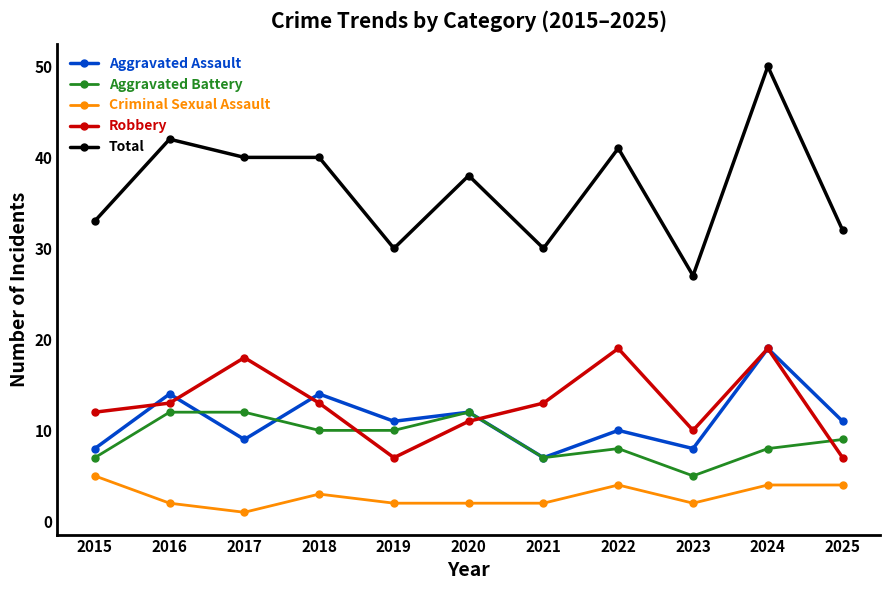

Reading right to left, extract all data points from this chart.

Aggravated Assault: 2025=11	2024=19	2023=8	2022=10	2021=7	2020=12	2019=11	2018=14	2017=9	2016=14	2015=8
Aggravated Battery: 2025=9	2024=8	2023=5	2022=8	2021=7	2020=12	2019=10	2018=10	2017=12	2016=12	2015=7
Criminal Sexual Assault: 2025=4	2024=4	2023=2	2022=4	2021=2	2020=2	2019=2	2018=3	2017=1	2016=2	2015=5
Robbery: 2025=7	2024=19	2023=10	2022=19	2021=13	2020=11	2019=7	2018=13	2017=18	2016=13	2015=12
Total: 2025=32	2024=50	2023=27	2022=41	2021=30	2020=38	2019=30	2018=40	2017=40	2016=42	2015=33